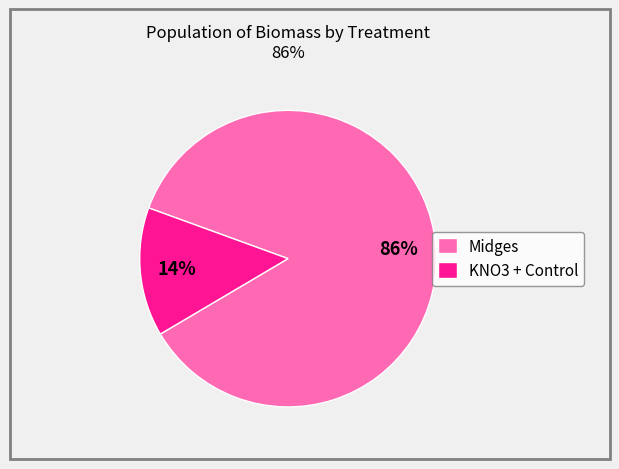

Is there any slice that represents more than half of the pie?

Yes